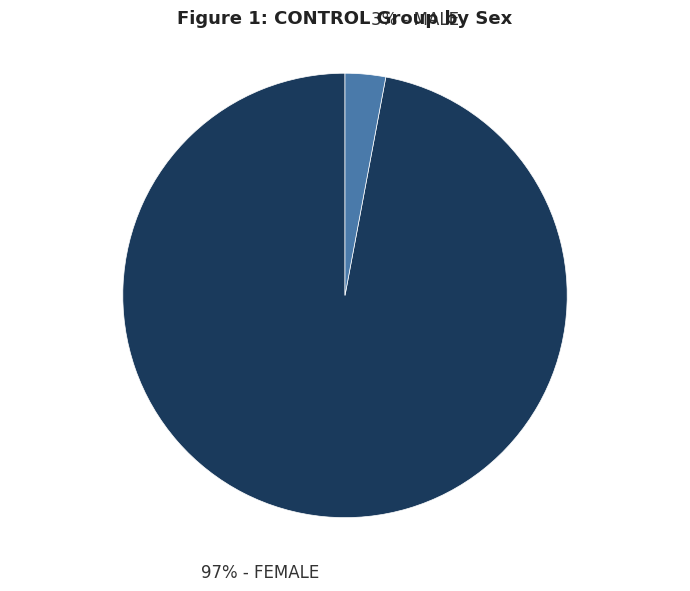

Does any single category account for the majority?

Yes